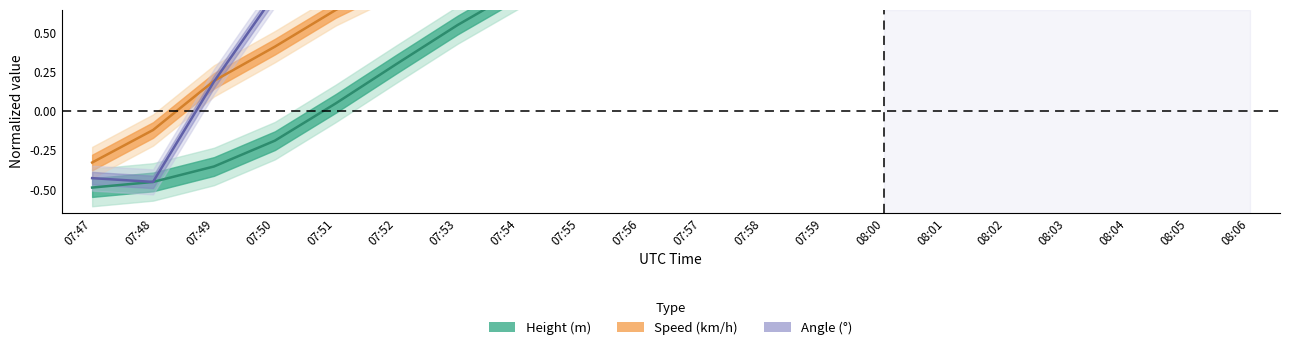

What is the greatest value displayed?

1.5